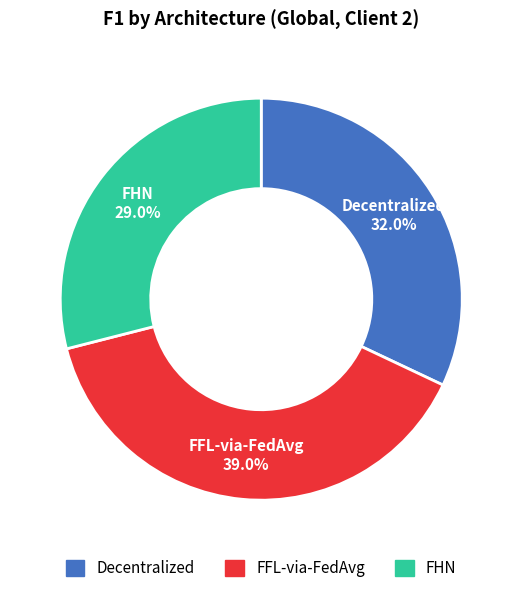

To the nearest percent, what percentage of the pie is FHN?

29%